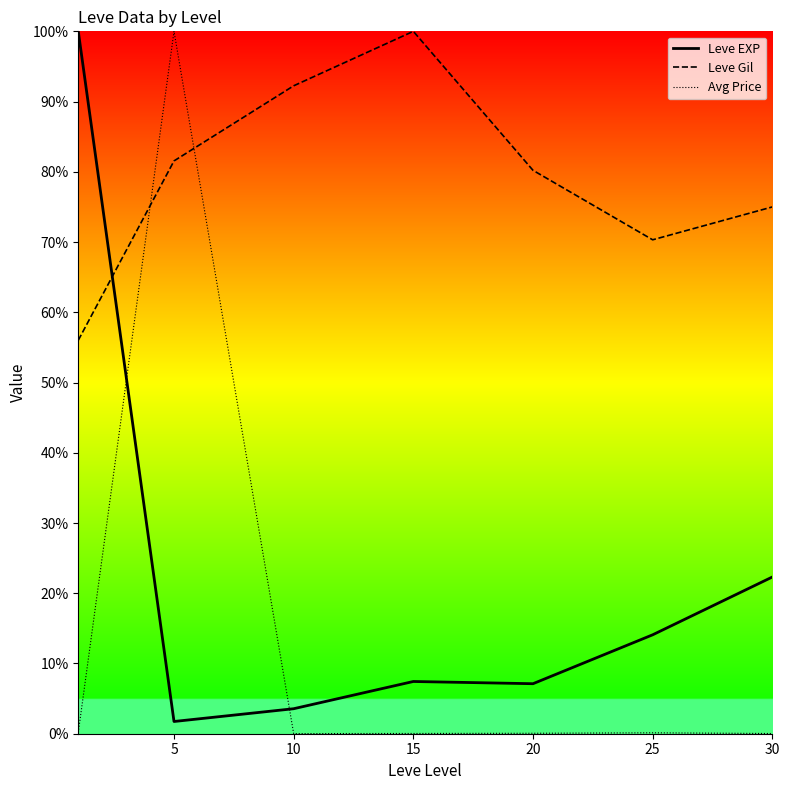

True or false: Leve EXP and Leve Gil cross at least once.

True